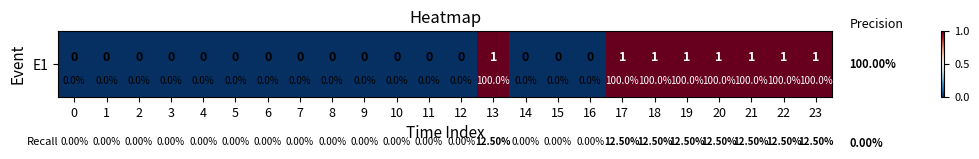

Is it true that the value at 6 is 0?

True